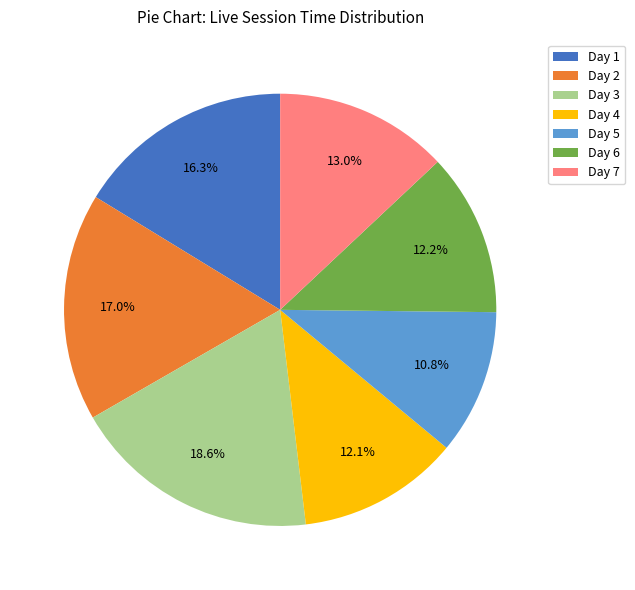

To the nearest percent, what is the combined percentage of Day 6 and Day 7?

25%